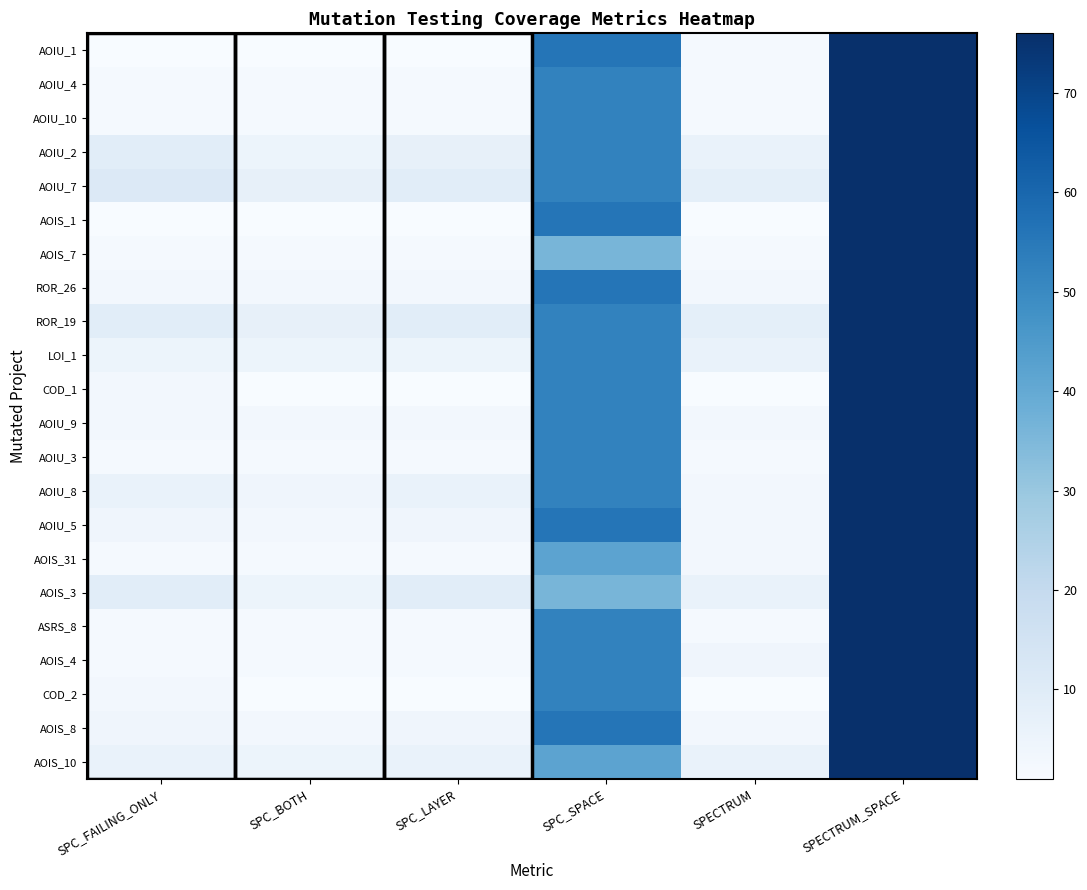

At how many categories does at least one series exceed 32?

2